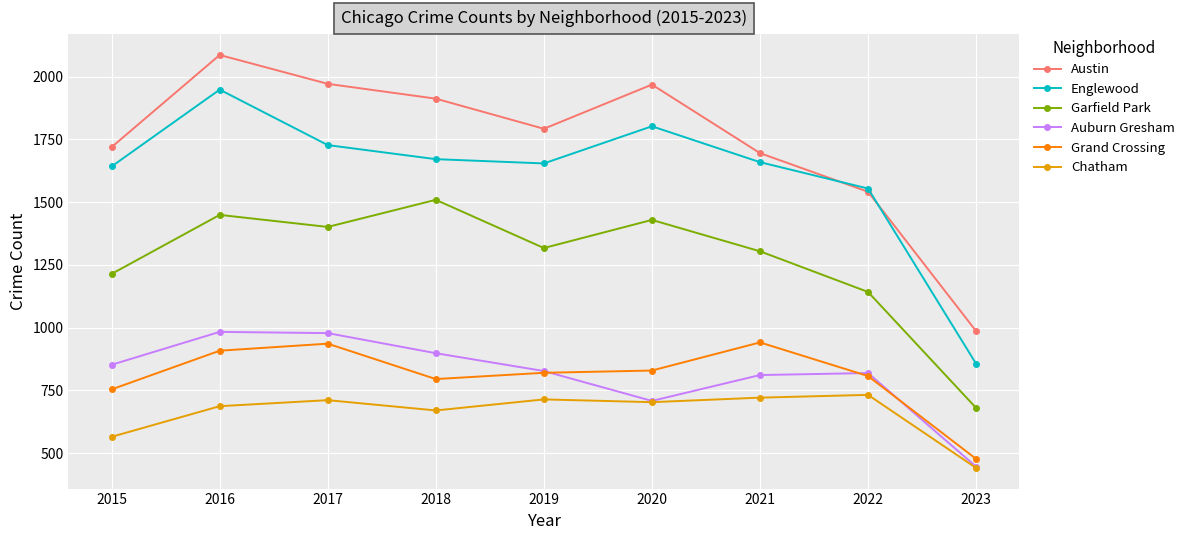

The value of Auburn Gresham at 2017 is 978. True or false?

True